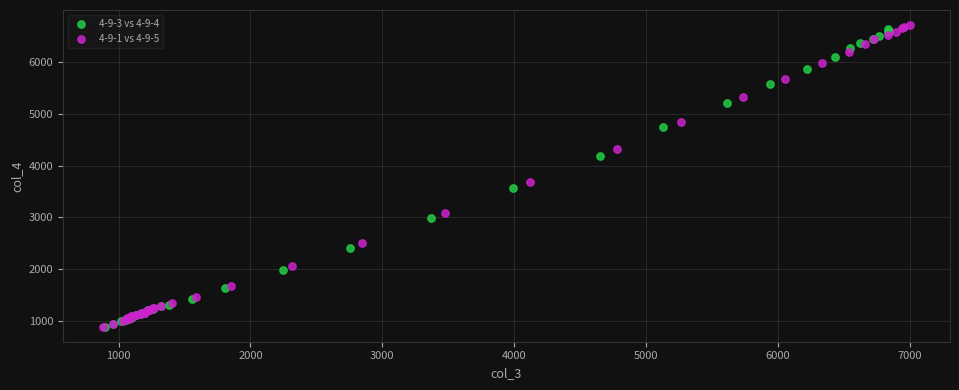

Which series has the largest Y range (max minus min)?

4-9-1 vs 4-9-5